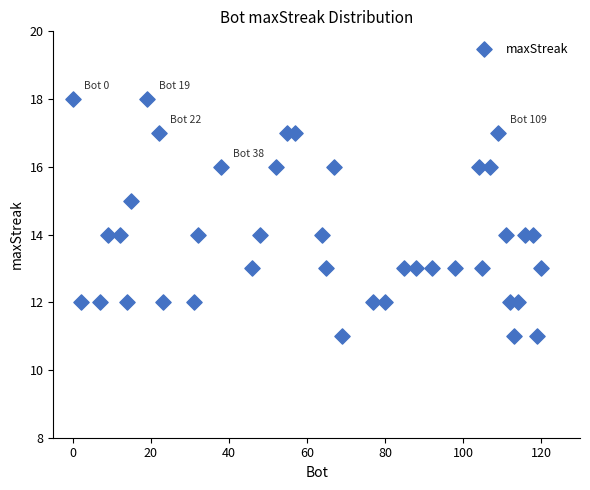

What is the range of X values (max minus min)?

120